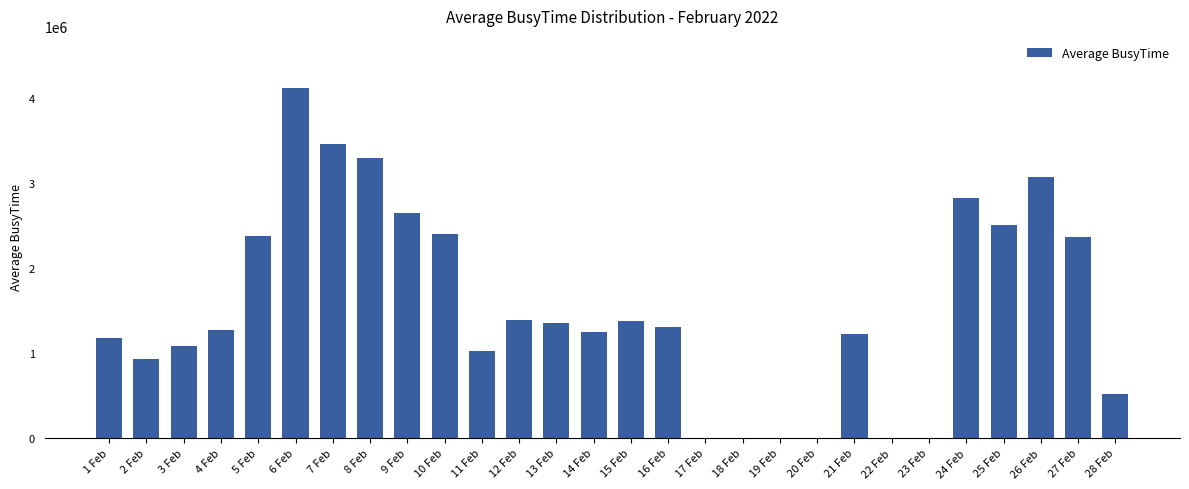

At which category does the chart reach its peak across all series?

6 Feb